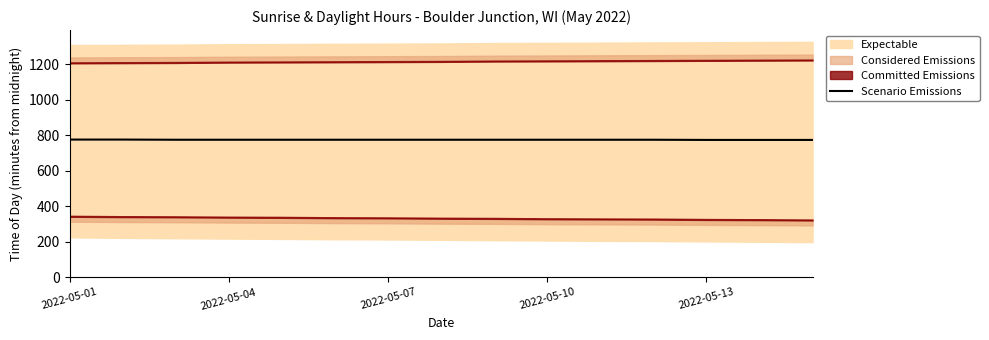

What is the approximate value at 5?

775